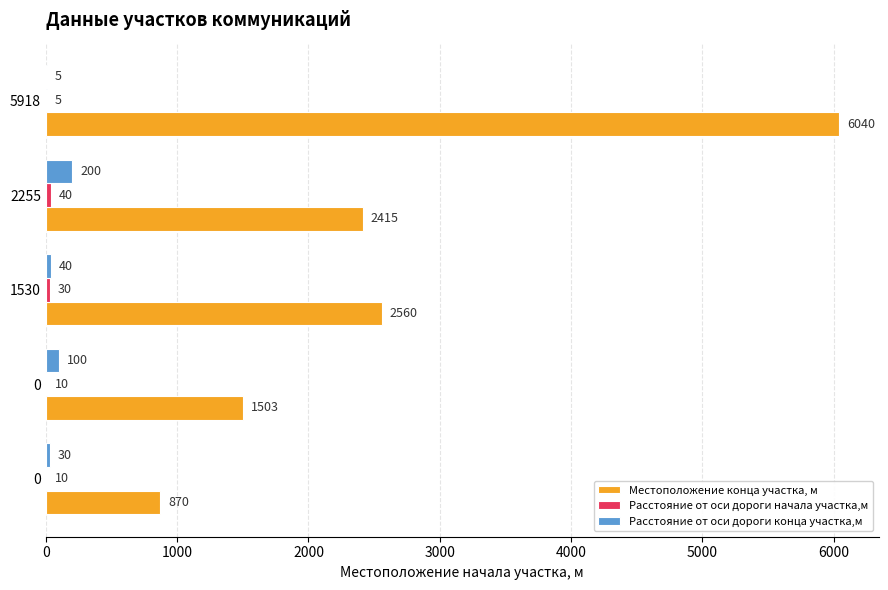

Count the number of categories in the chart.

5